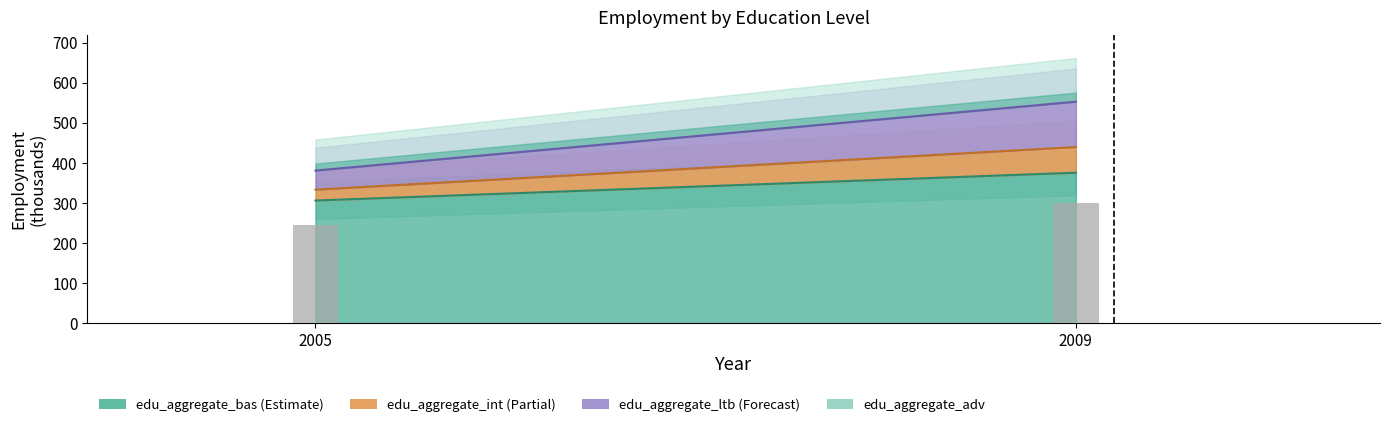

Reading left to right, what are all the values shown in this chart?

edu_aggregate_bas: 2005=306.0	2009=375.4
edu_aggregate_int: 2005=27.1	2009=64.0
edu_aggregate_ltb: 2005=47.6	2009=113.1
edu_aggregate_adv: 2005=17.6	2009=22.8